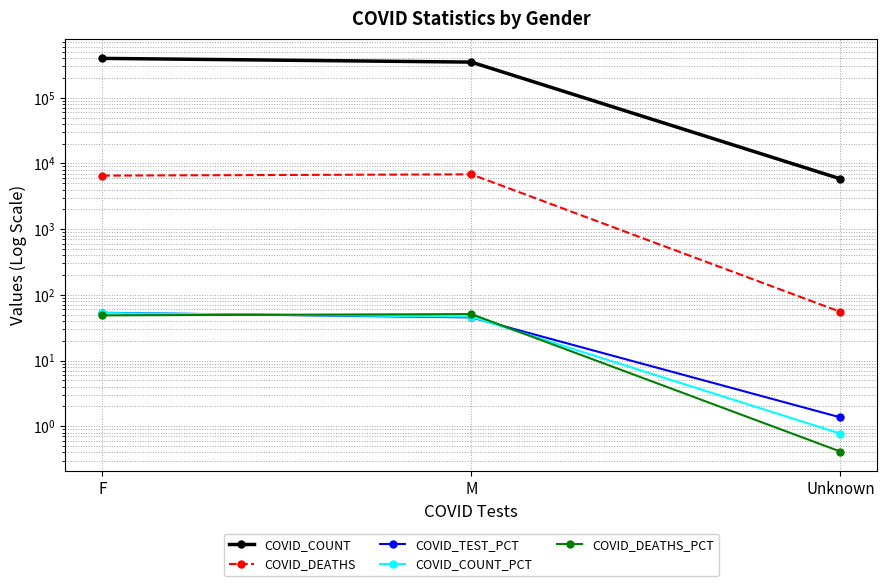

Reading left to right, transcribe all the data shown in this chart.

COVID_COUNT: 398381.0	349717.0	5829.0
COVID_DEATHS: 6535.0	6836.0	55.0
COVID_TEST_PCT: 53.3	45.3	1.4
COVID_COUNT_PCT: 52.8	46.4	0.8
COVID_DEATHS_PCT: 48.7	50.9	0.4